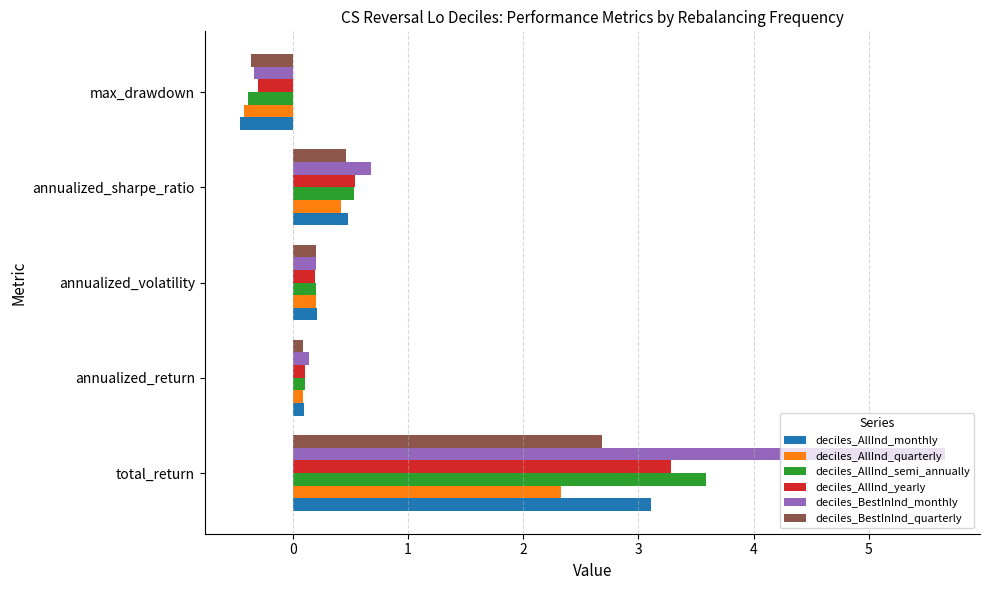

At which label is deciles_BestInInd_monthly closest to 2?

annualized_sharpe_ratio